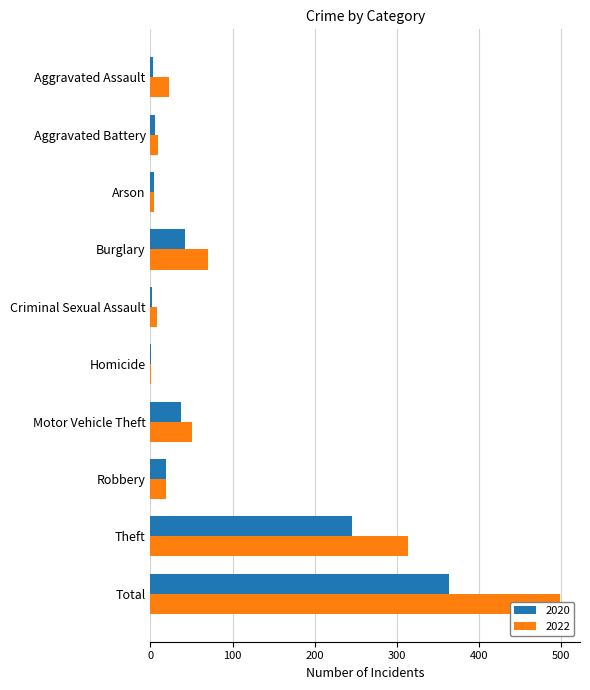

What is the label of the 9th bar from the right?

Aggravated Battery